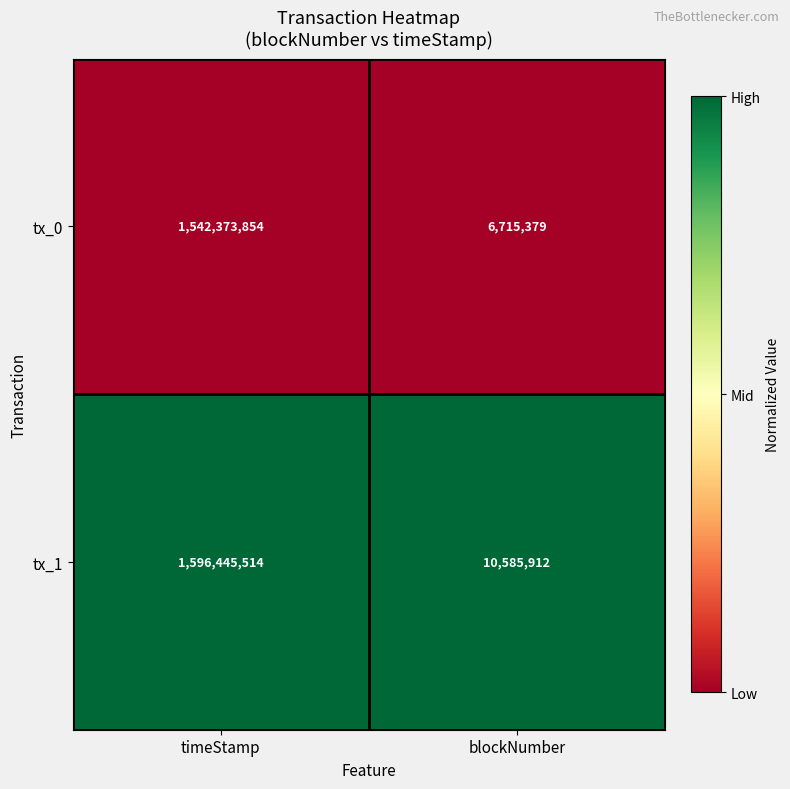

Where is tx_0 nearest to the value 774544616?

blockNumber